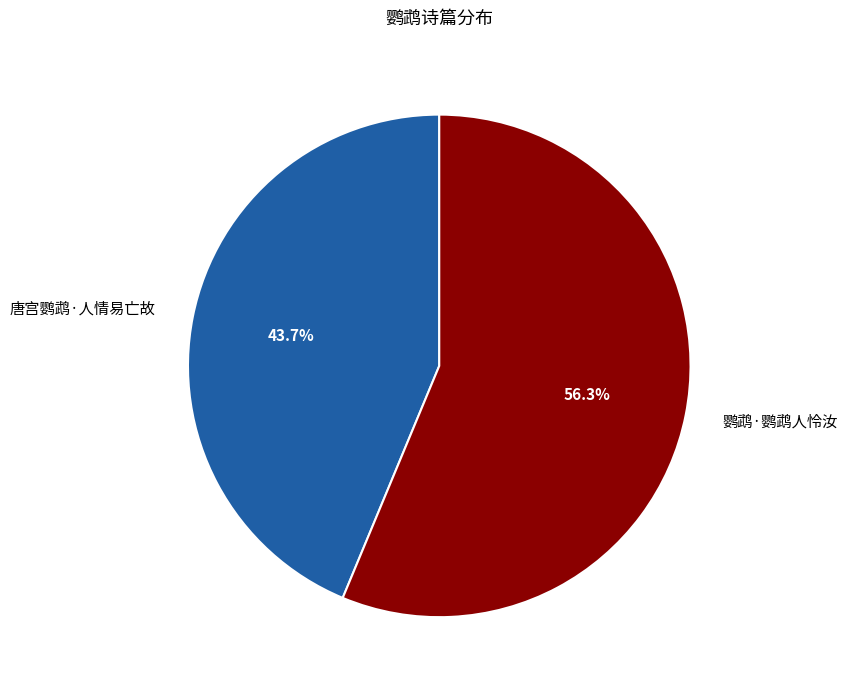

To the nearest percent, what is the difference between the 鹦鹉·鹦鹉人怜汝 and 唐宫鹦鹉·人情易亡故 slice percentages?

13%